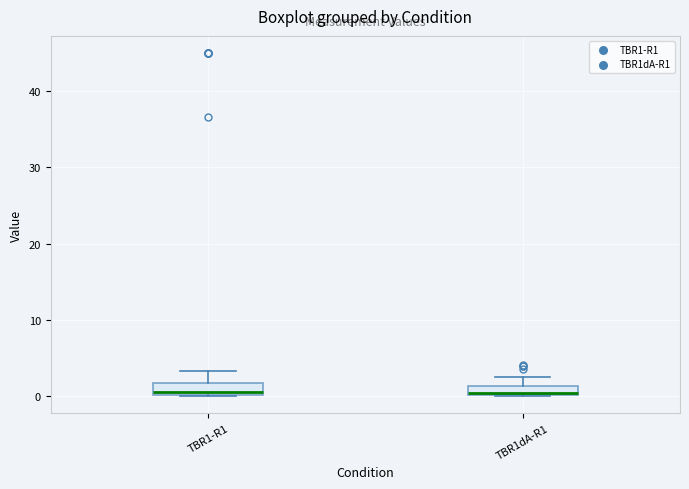

Where is the upper edge of the box for TBR1dA-R1 on the y-axis? The values are not printed on the chart, so give them approximately, as read against the axis.

1